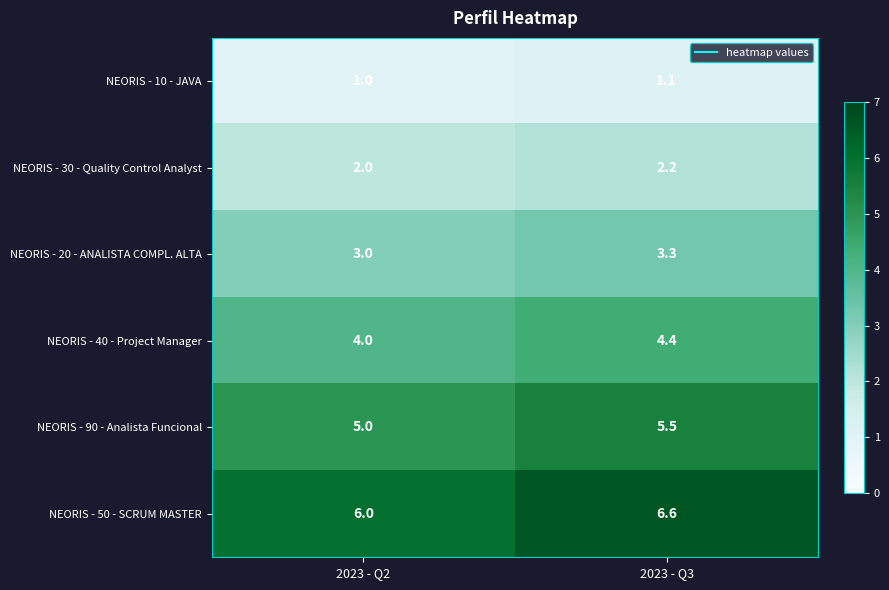

Read the NEORIS - 10 - JAVA value at 2023 - Q3.

1.1